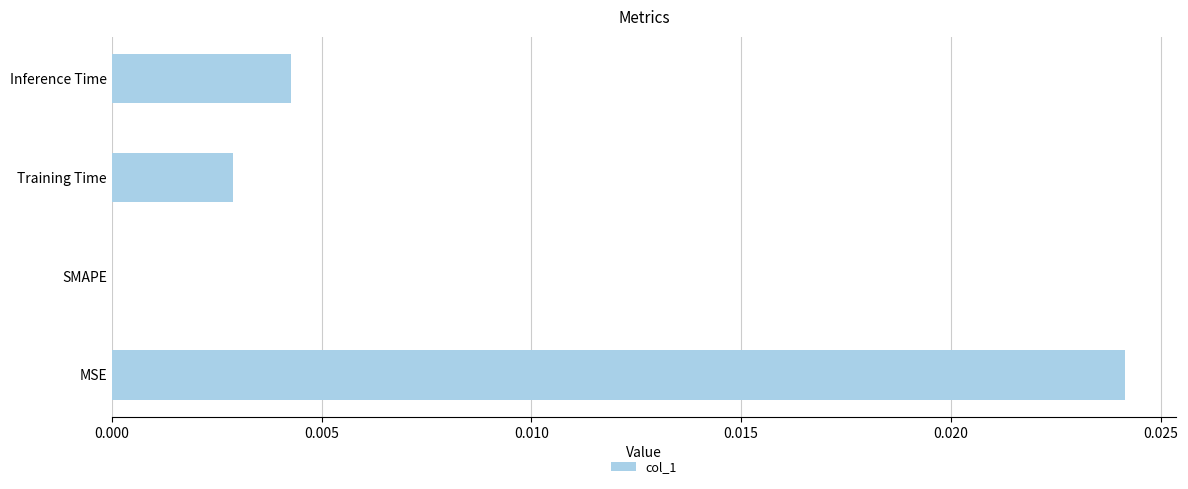

Count the number of categories in the chart.

4